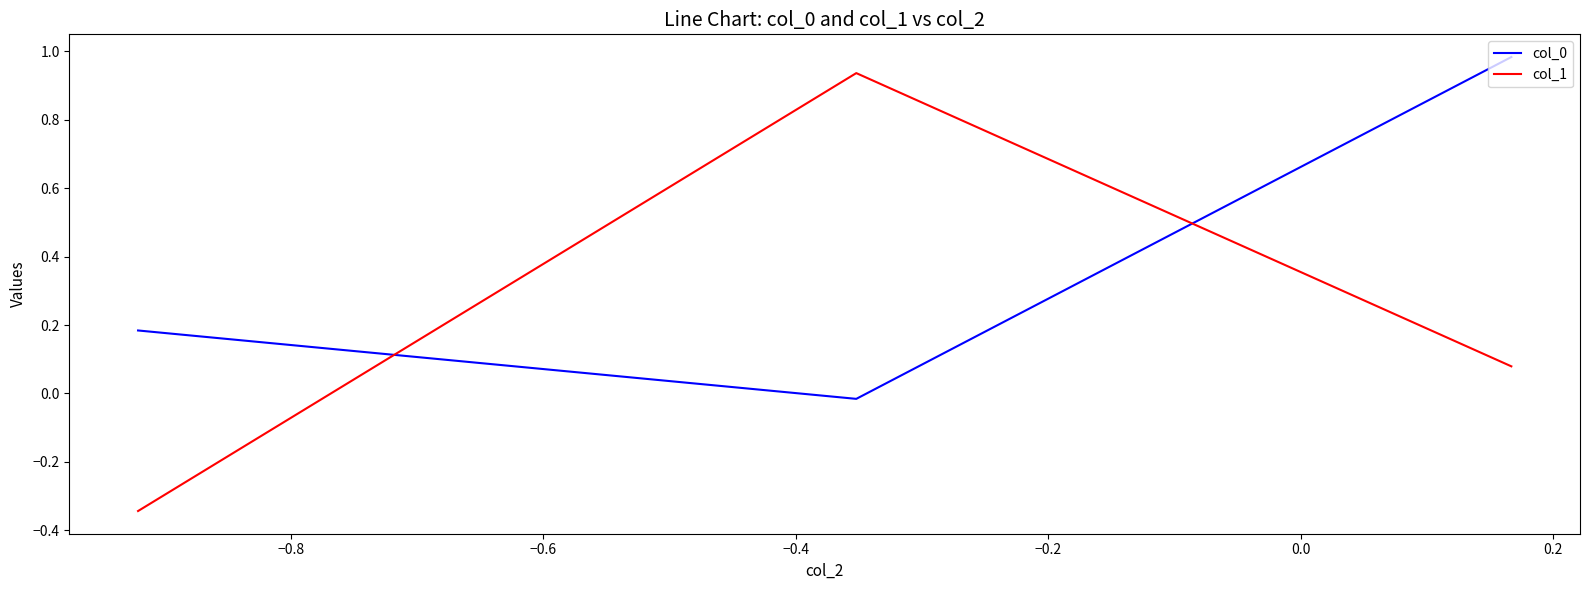

What is the average value of the col_0 series?

0.4